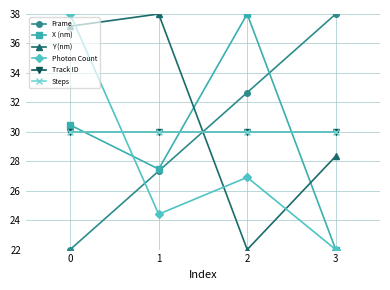

What is the value of the Track ID point at the 4th from the left?

30.0